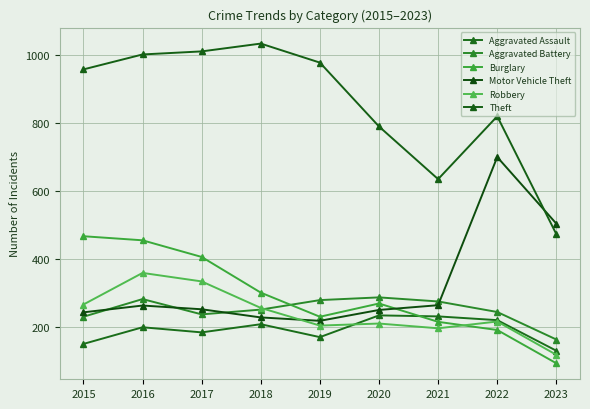

After their last crossing, which series has the higher values: Robbery or Aggravated Assault?

Aggravated Assault